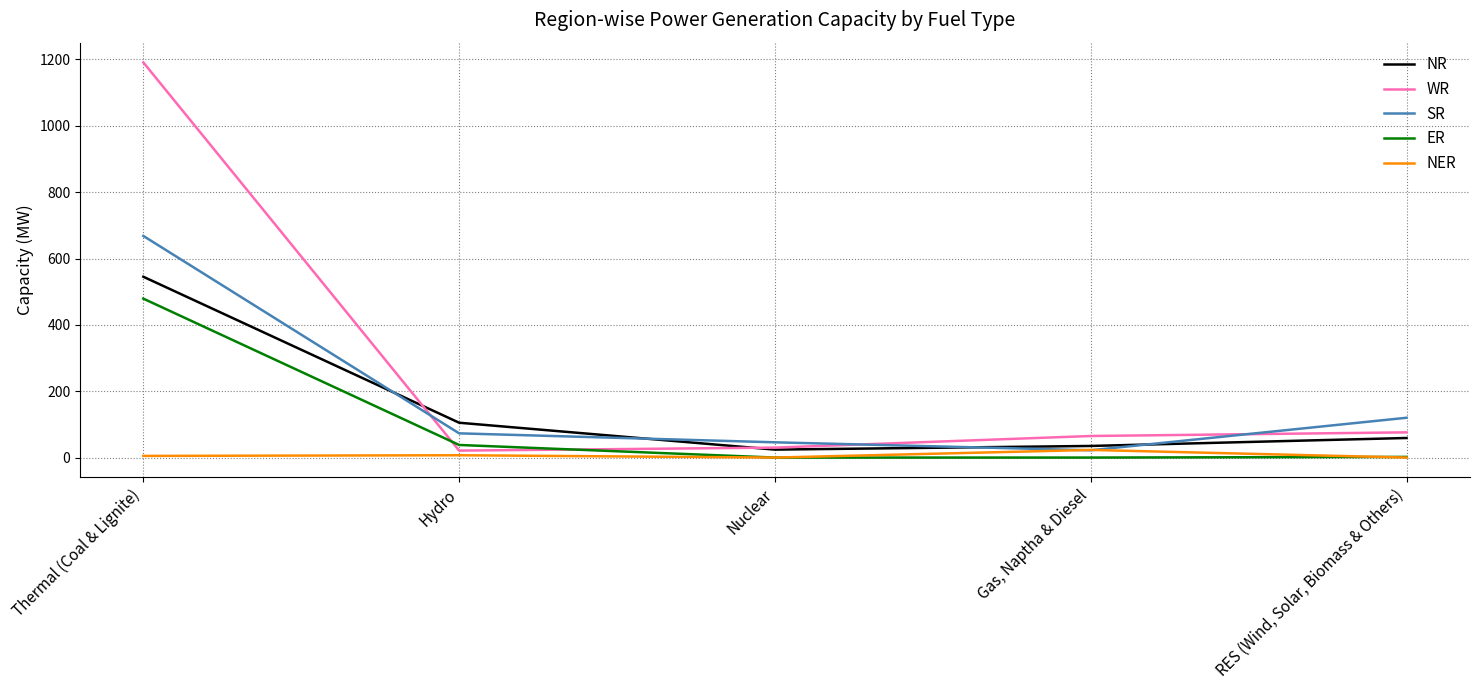

True or false: SR and ER cross at least once.

False